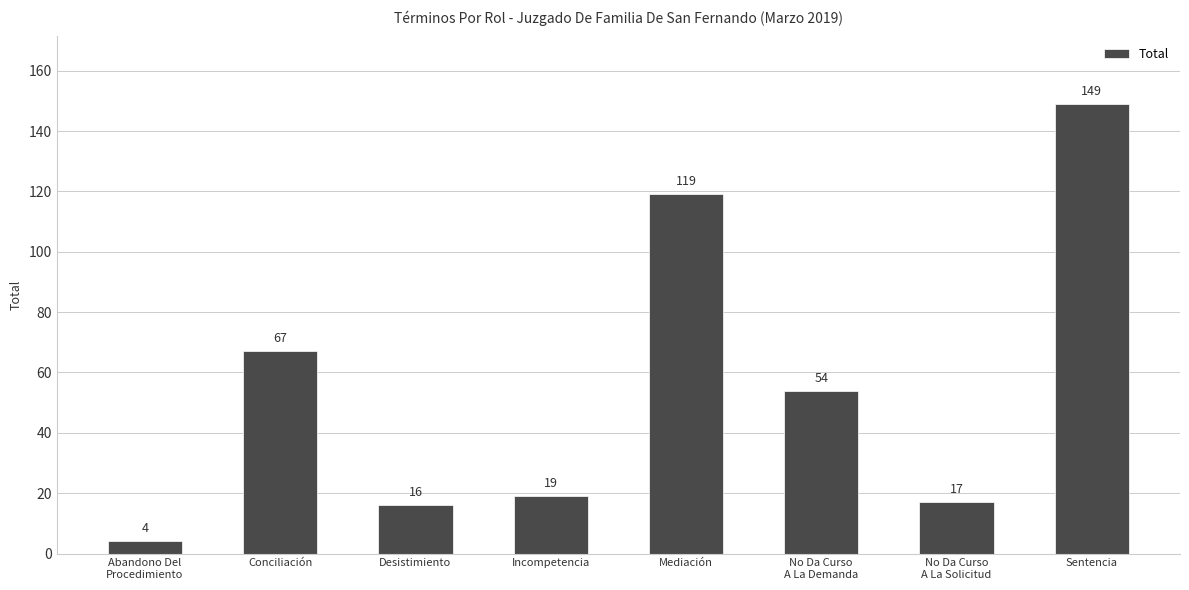

What is the change in value from Abandono Del
Procedimiento to No Da Curso
A La Demanda?

+50